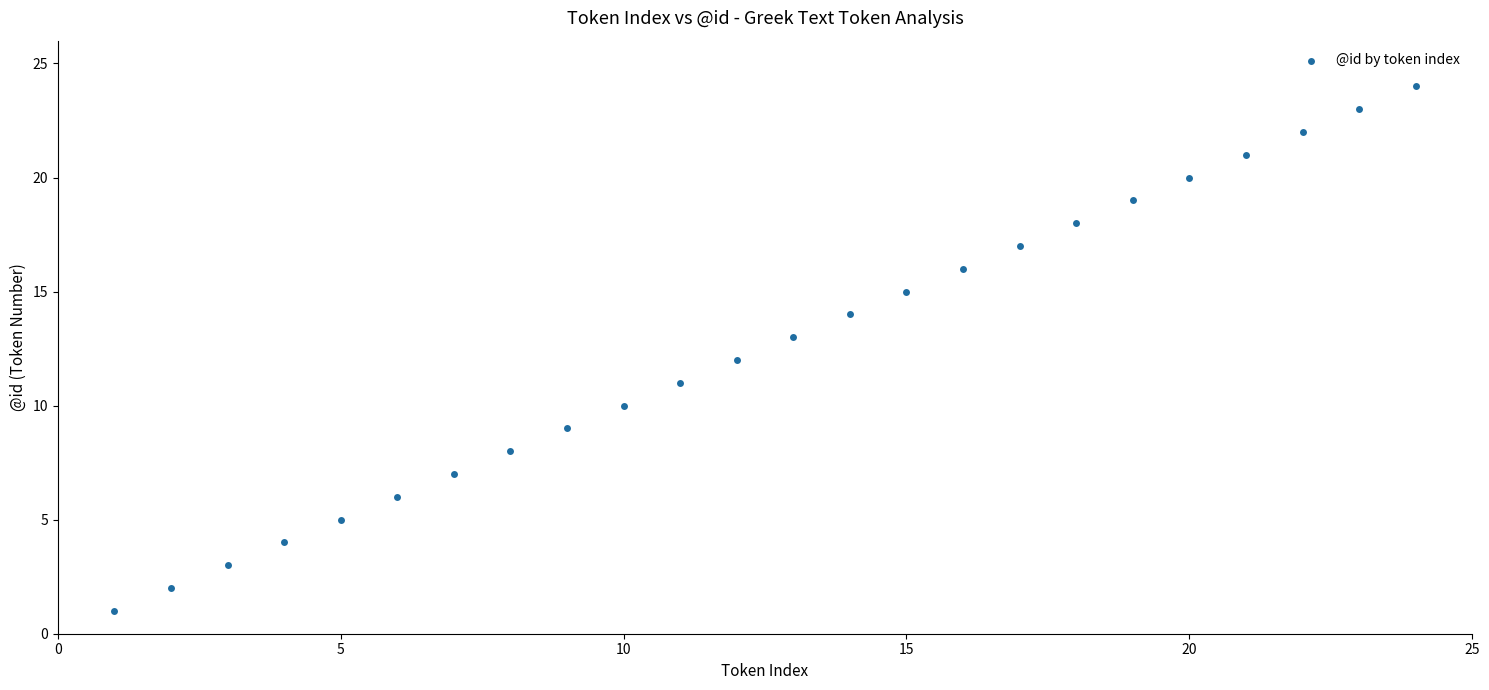

What is the range of X values (max minus min)?

23